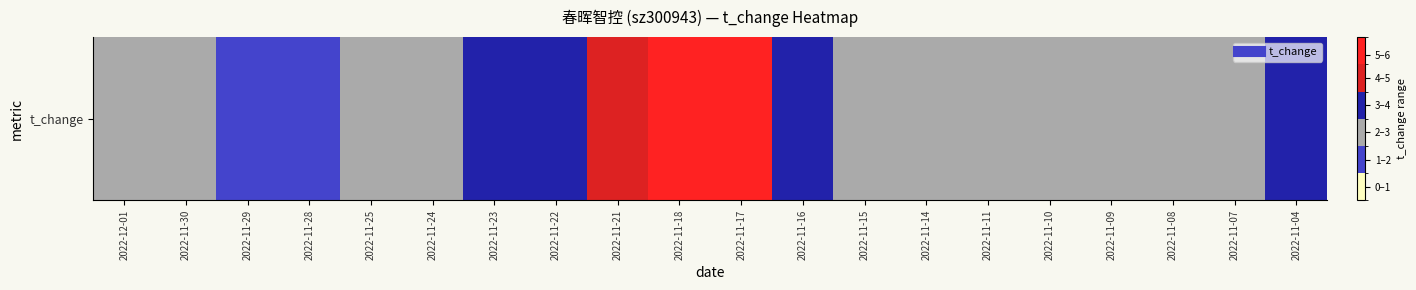

Reading left to right, transcribe all the data shown in this chart.

2.6	2.3	1.7	1.9	2.1	2.1	3.2	3.8	4.2	5.7	5.8	3.6	3.0	2.2	2.3	2.3	2.5	2.2	2.3	3.2